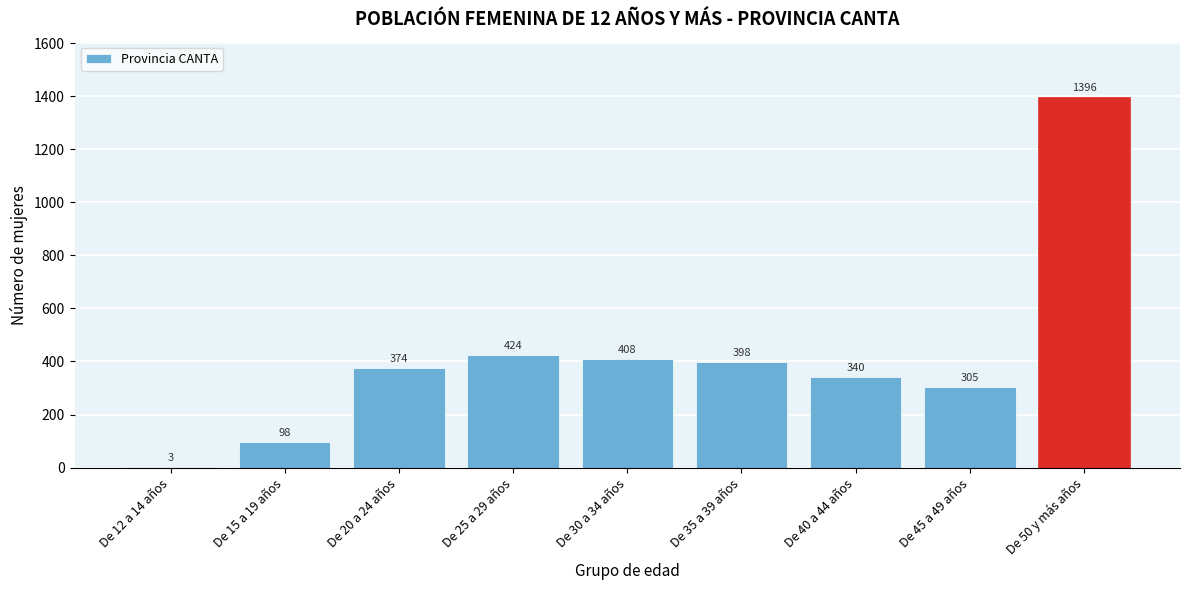

Reading left to right, transcribe all the data shown in this chart.

De 12 a 14 años=3	De 15 a 19 años=98	De 20 a 24 años=374	De 25 a 29 años=424	De 30 a 34 años=408	De 35 a 39 años=398	De 40 a 44 años=340	De 45 a 49 años=305	De 50 y más años=1396